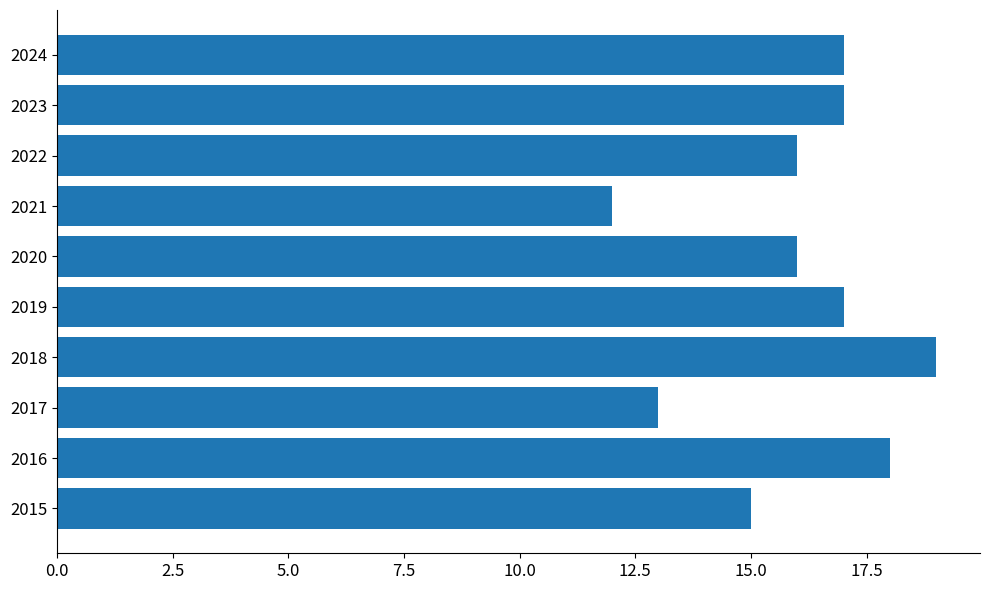

What is the average value?

16